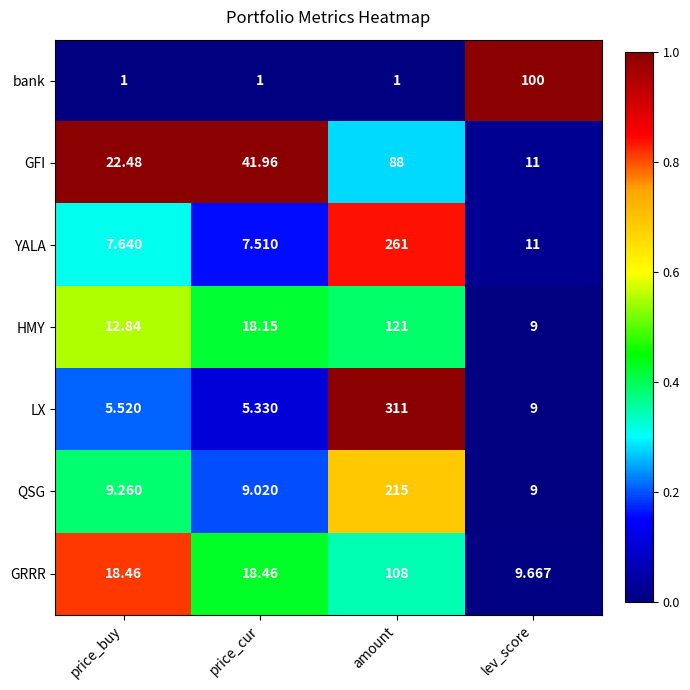

At which label is YALA closest to 134?

lev_score